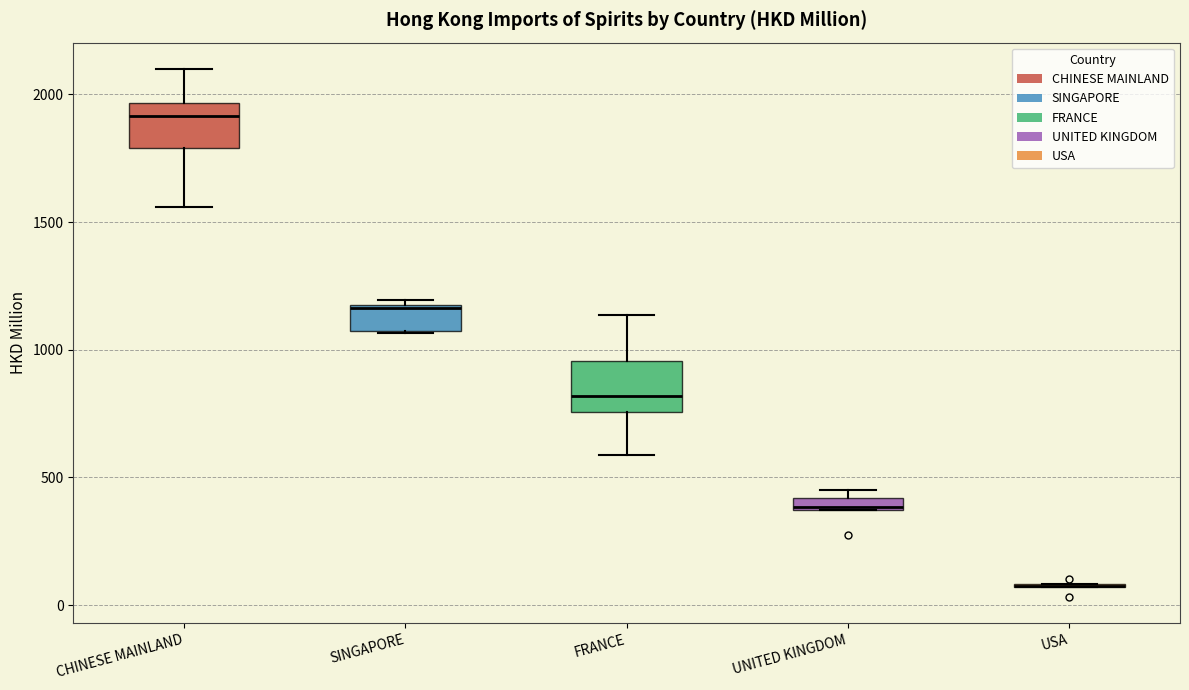

Where does the median line of the box for SINGAPORE sit on the y-axis? The values are not printed on the chart, so give them approximately, as read against the axis.

1150